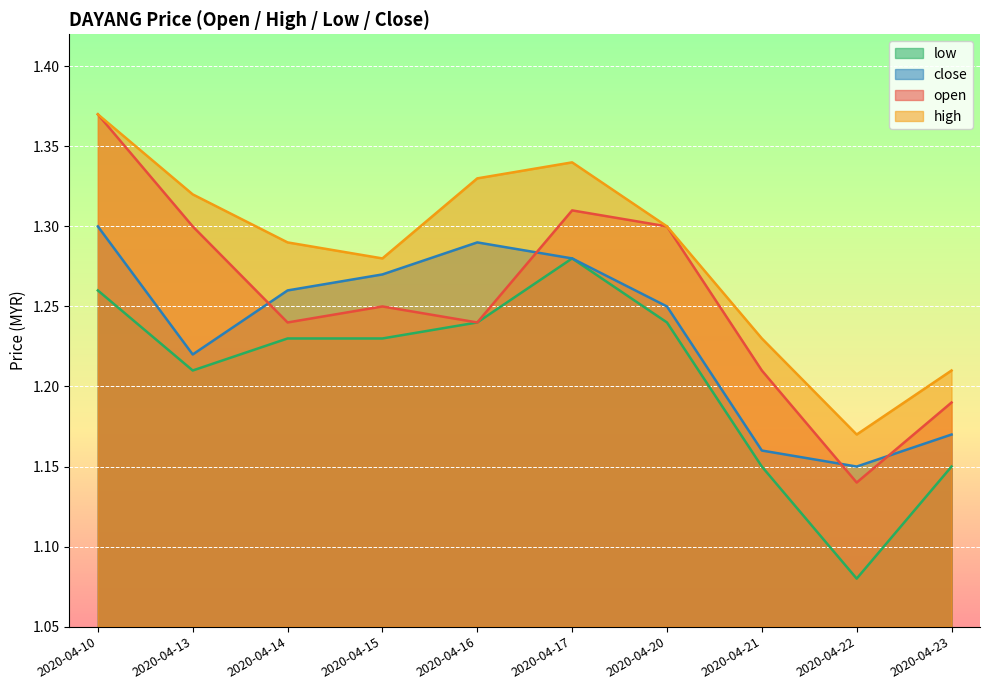

Between 2020-04-15 and 2020-04-20, which series saw the biggest shift?

open